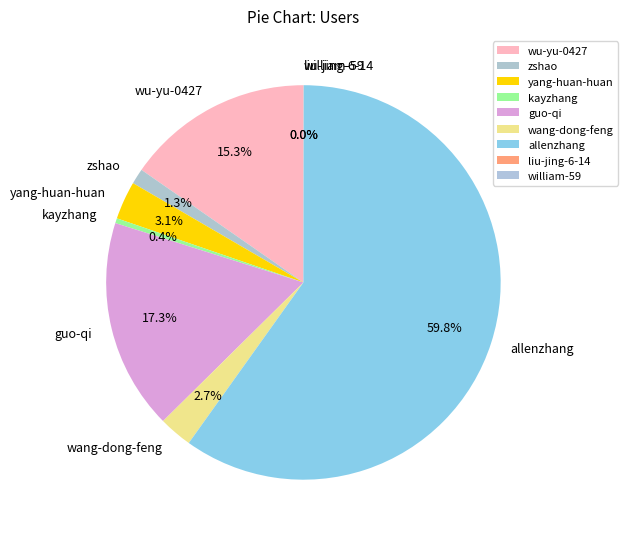

How much of the chart is everything except zshao?

98.7%